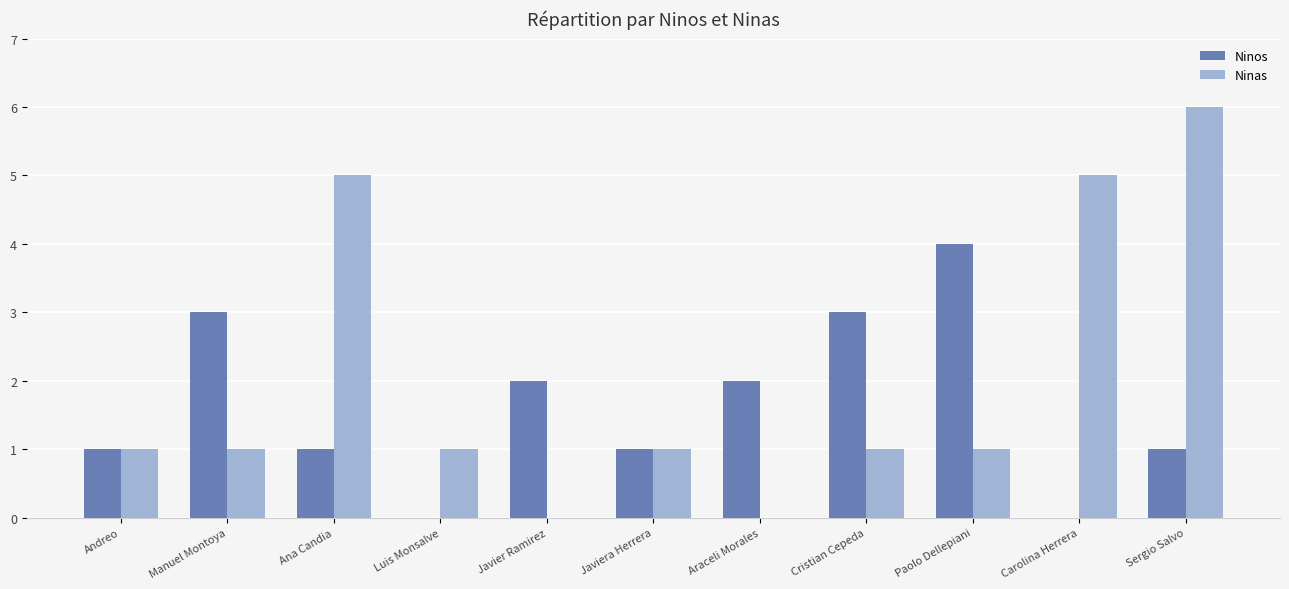

The Ninos series shows 2 at Manuel Montoya. True or false?

False